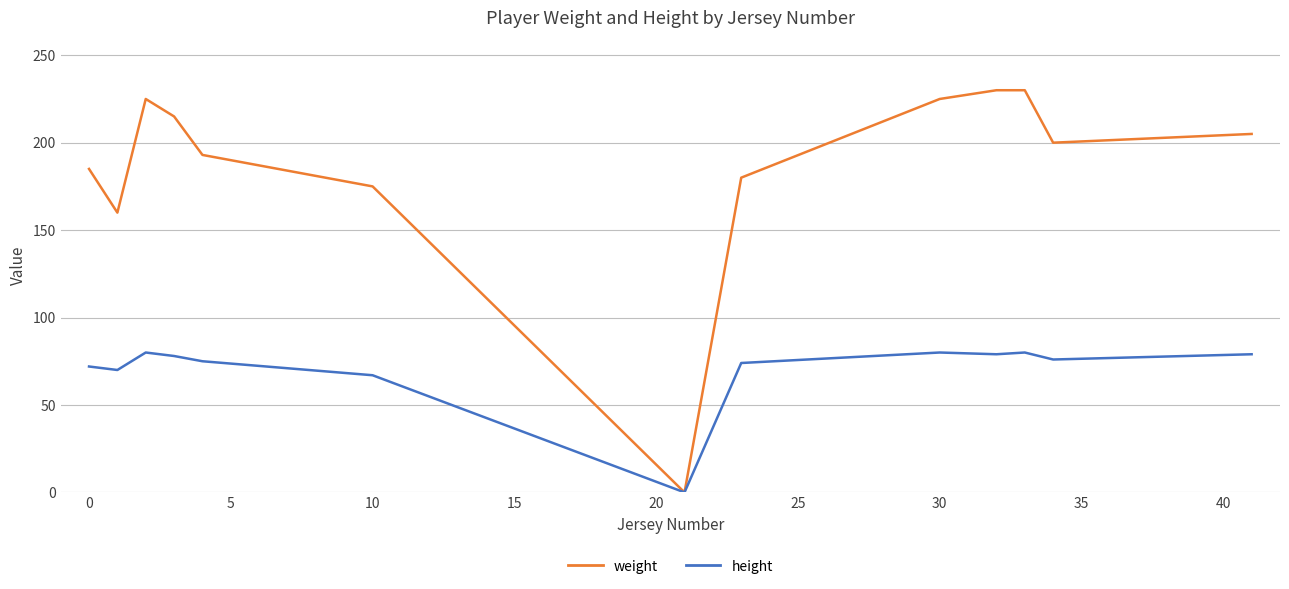

Which series has the widest spread of values?

weight